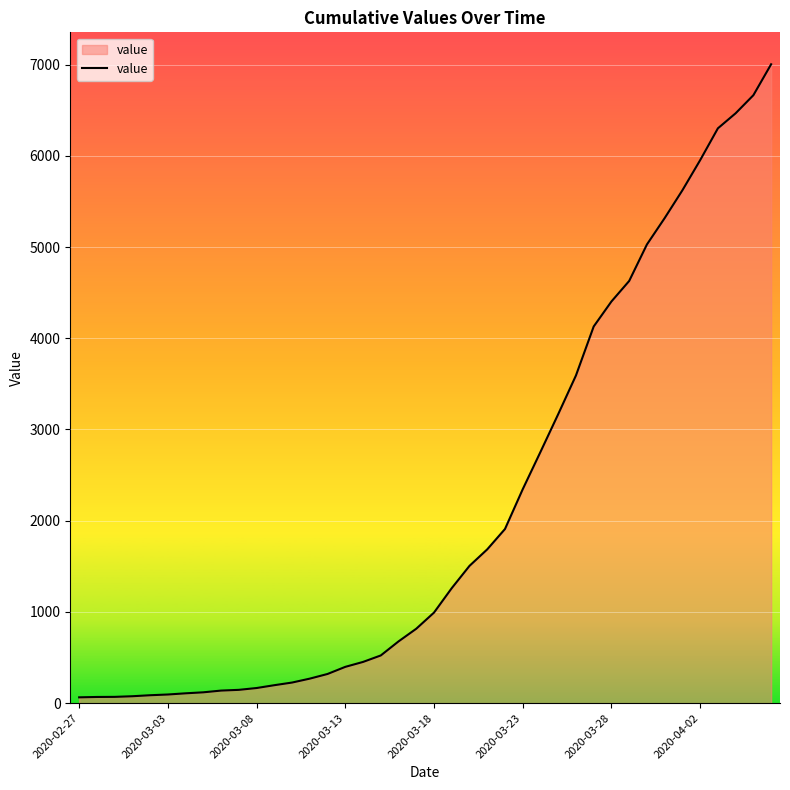

What is the minimum value shown in the chart?

64